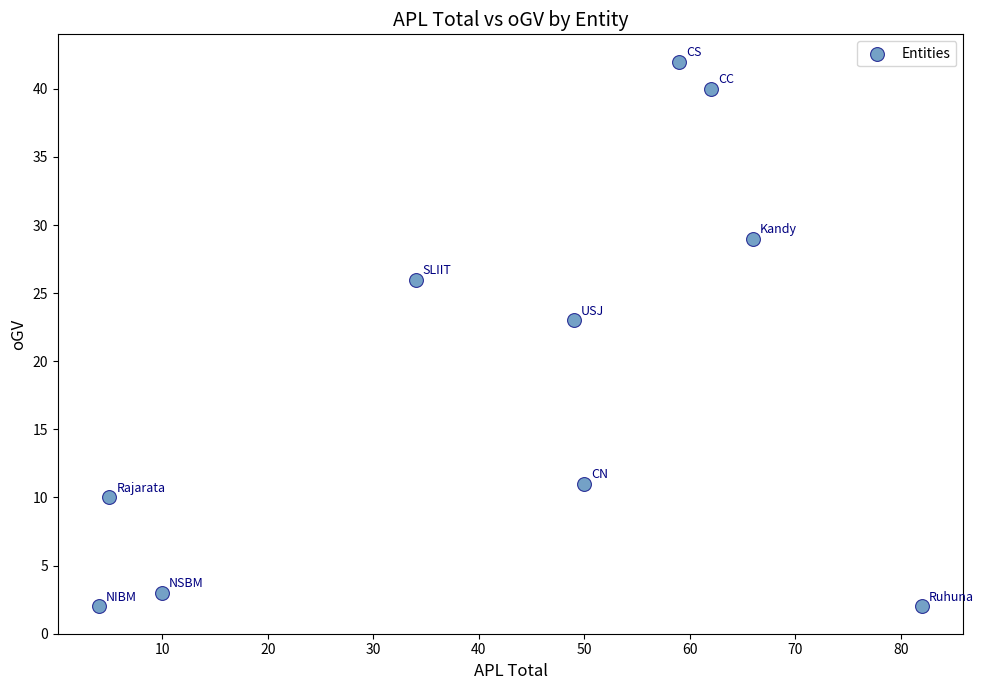

What Y value in the scatter plot is closest to 22?

23